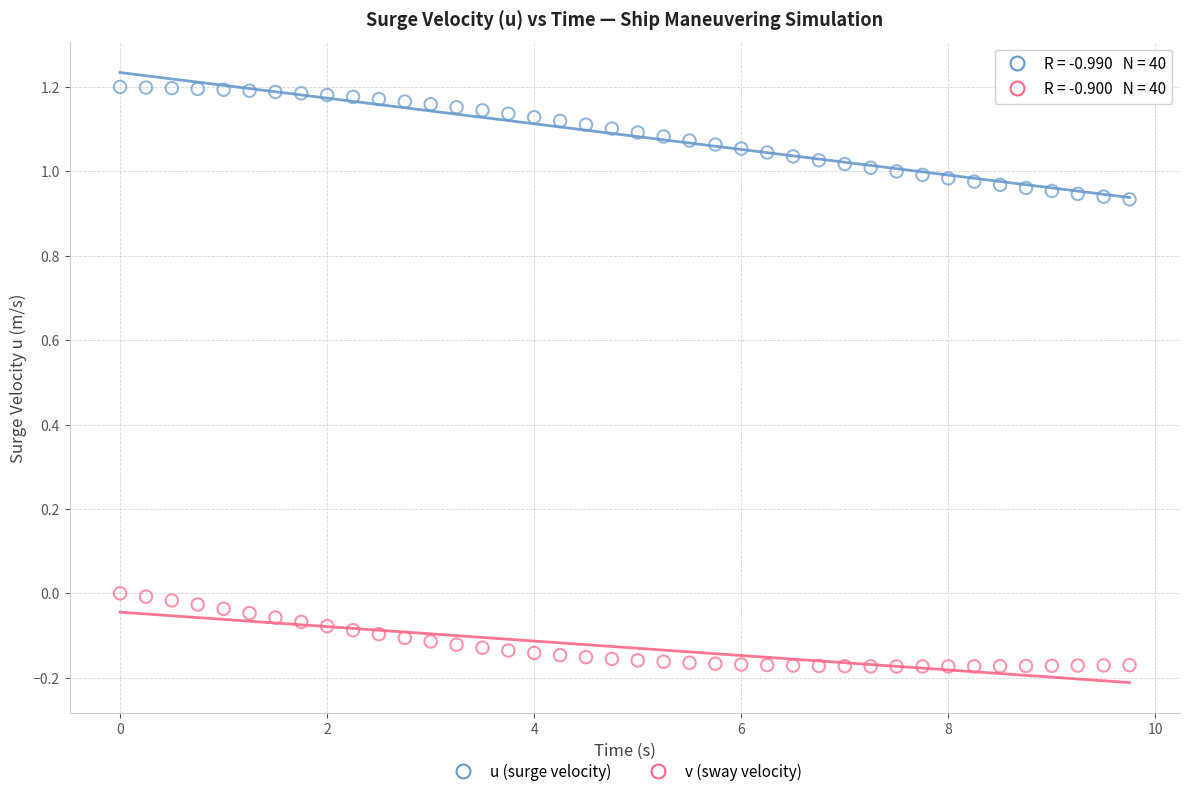

Across all data points, what is the range of Y values (max minus min)?

1.4